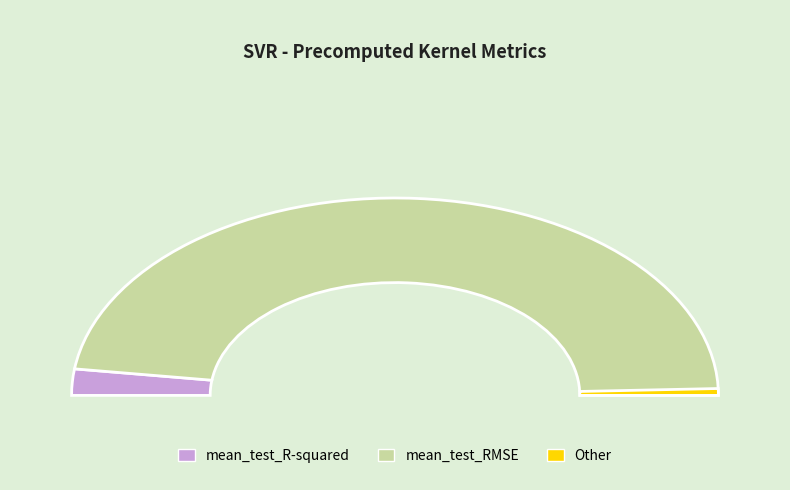

Is it true that mean_test_R-squared is 4% of the pie?

True